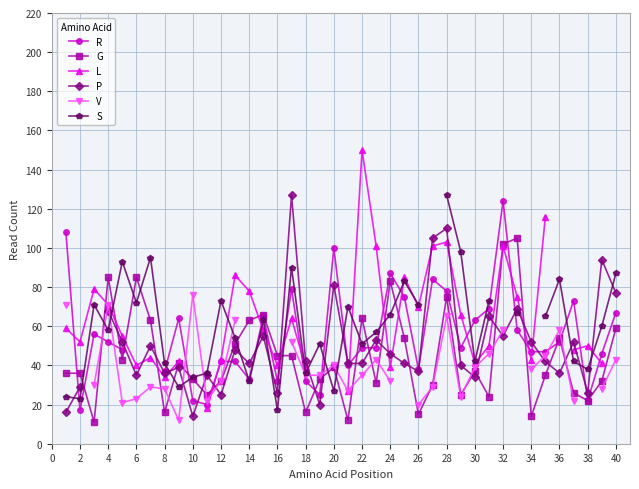

How many interior local valleys does the P series have?

12